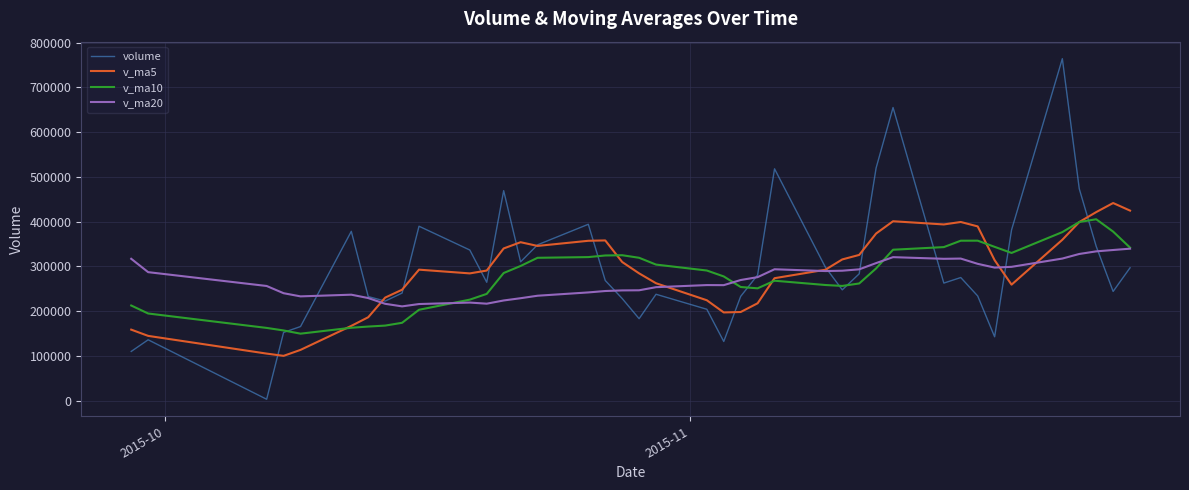

What is the average value of the volume series?

296461.3